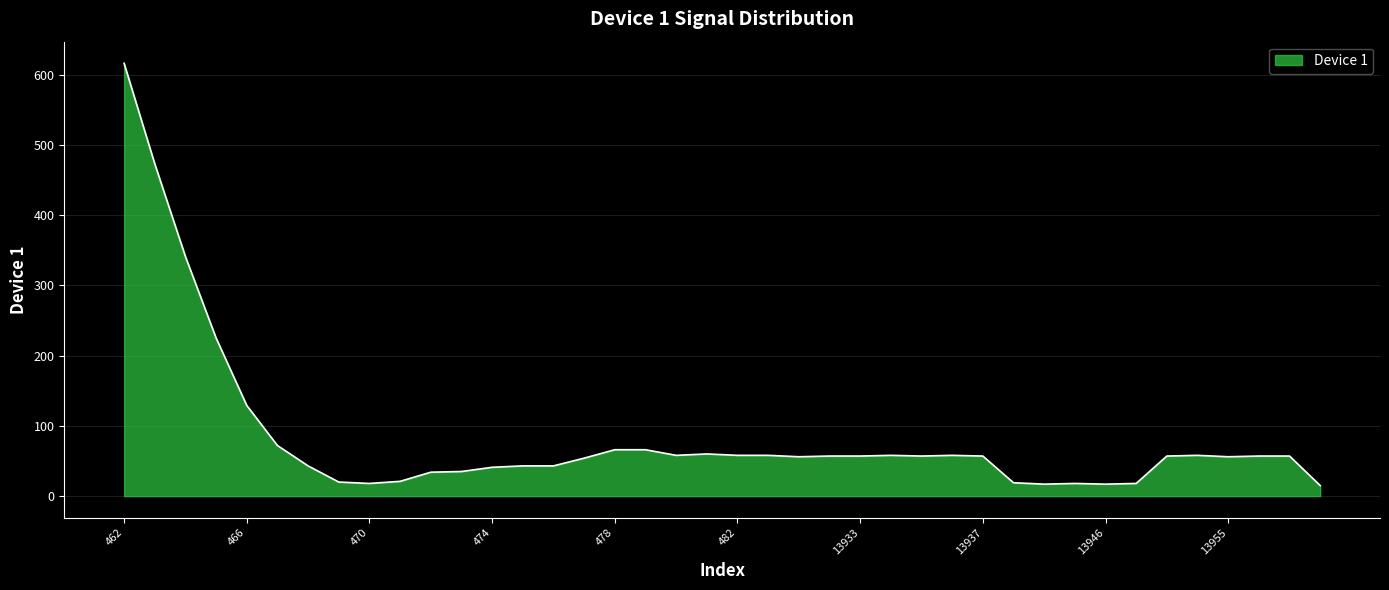

What is the maximum value shown in the chart?

616